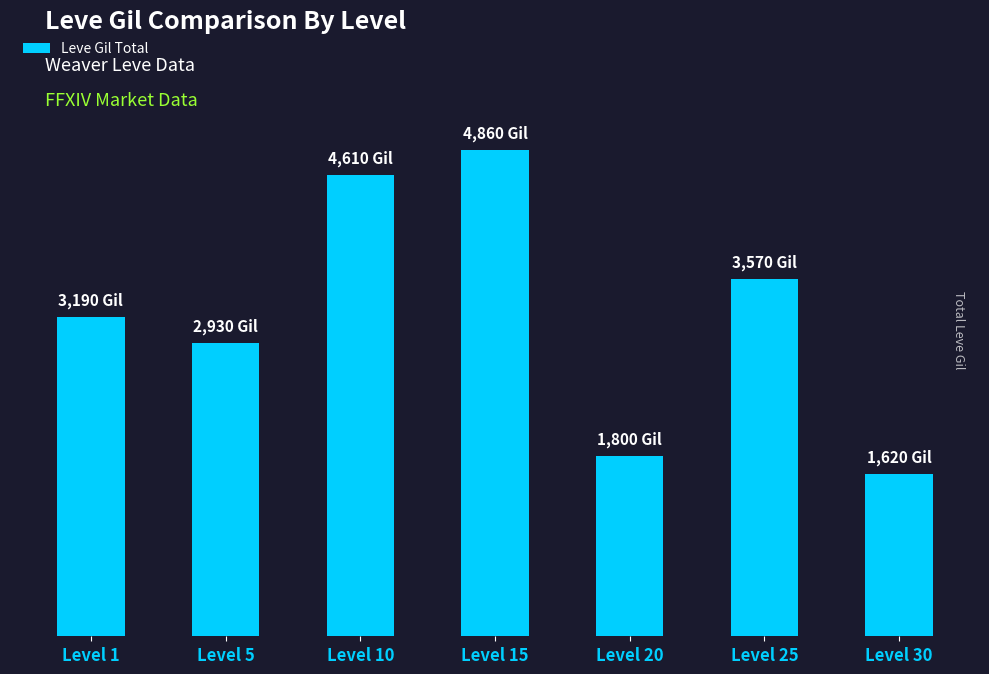

Does the chart contain any negative values?

No